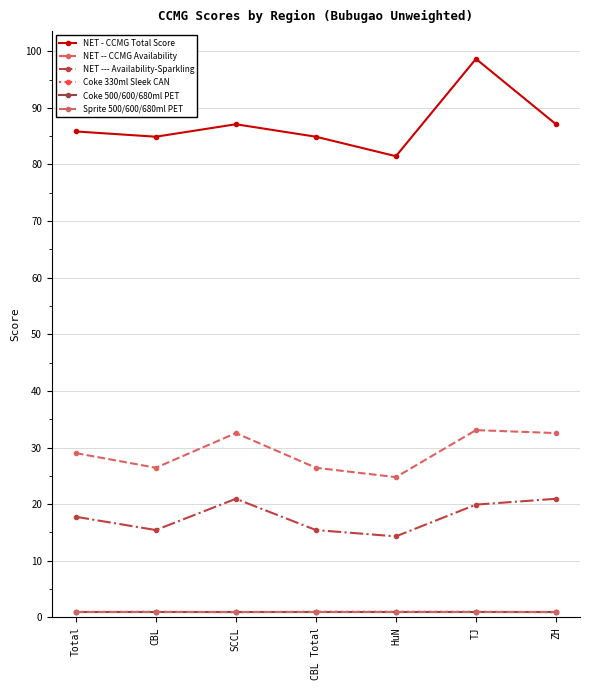

Count the number of data series in this chart.

6